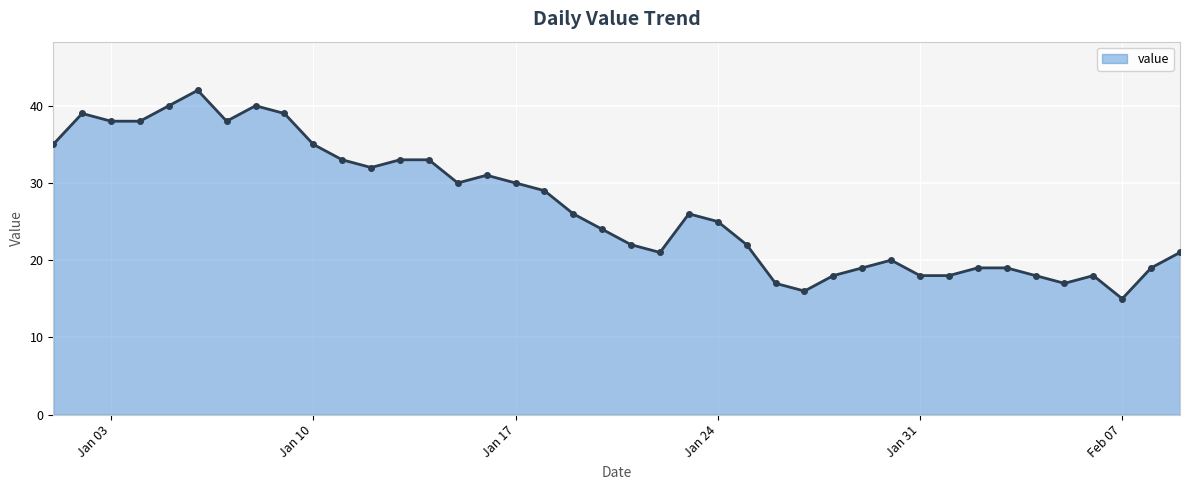

What is the sum of all values?

1073